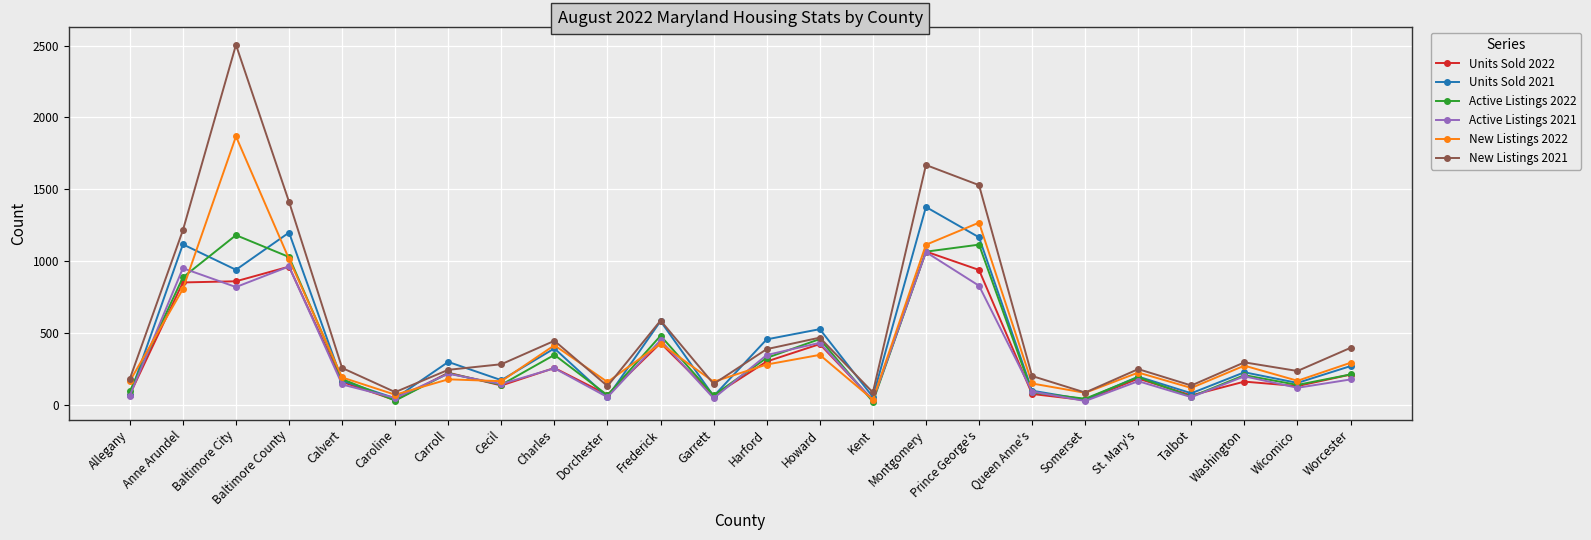

Which series has the widest spread of values?

New Listings 2021